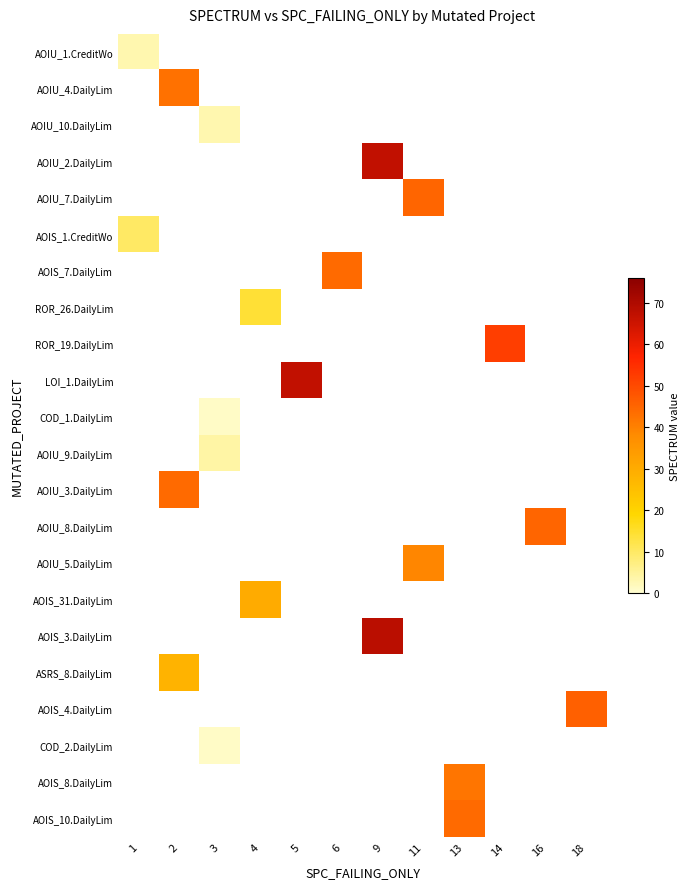

Which has a higher value, 4 or 6?

6